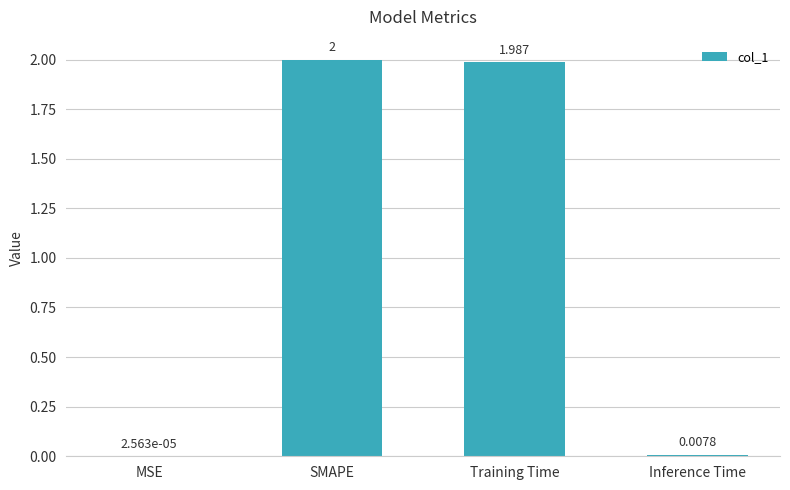

Are the bars grouped side by side (vs. stacked)?

No